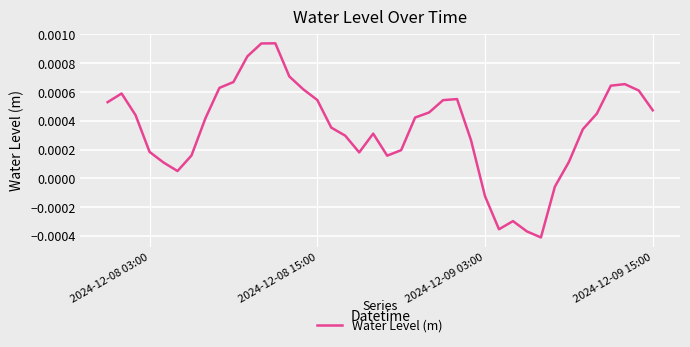

Does the chart display data point markers on the line(s)?

No